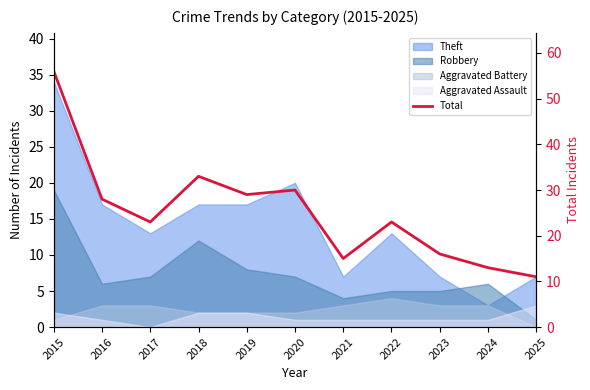

At which label does the data first exceed 23?

2015